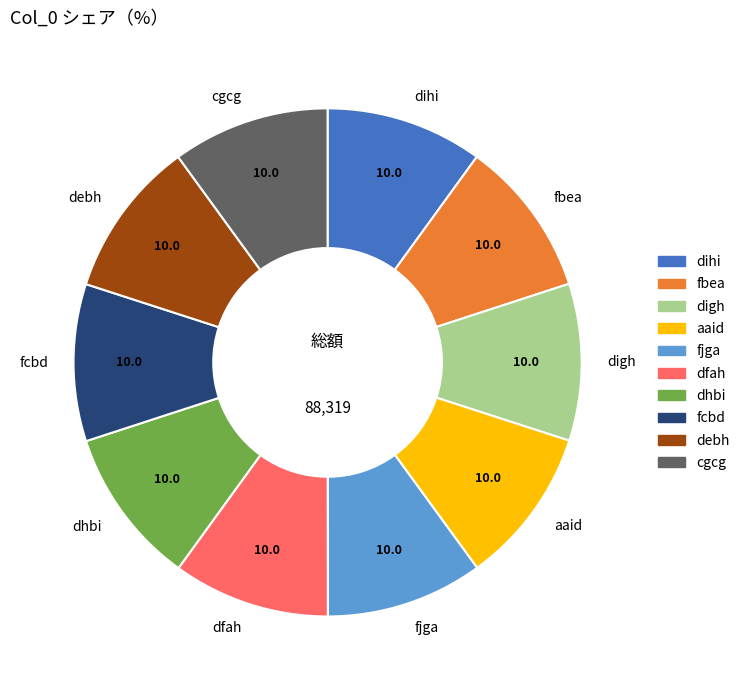

Which slice is the largest?

cgcg